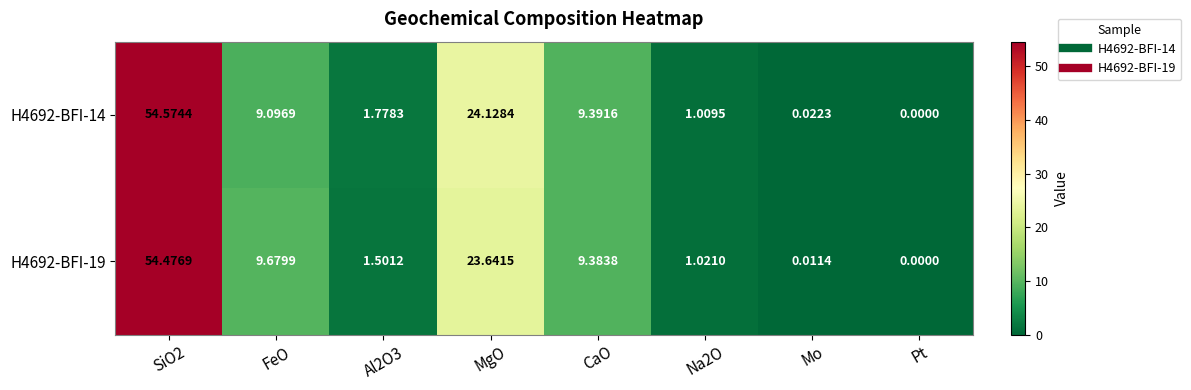

Where is H4692-BFI-14 nearest to the value 27?

MgO